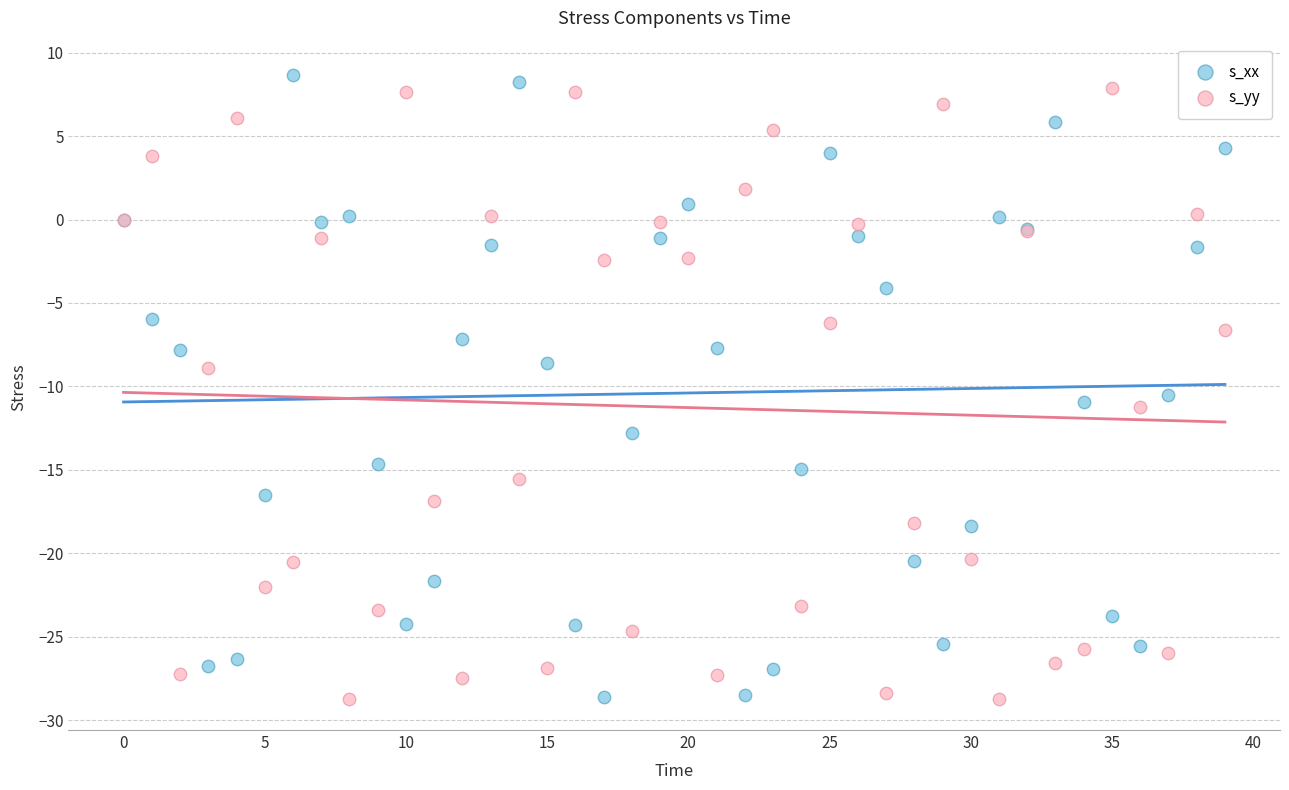

Which series has the widest spread of Y values?

s_xx